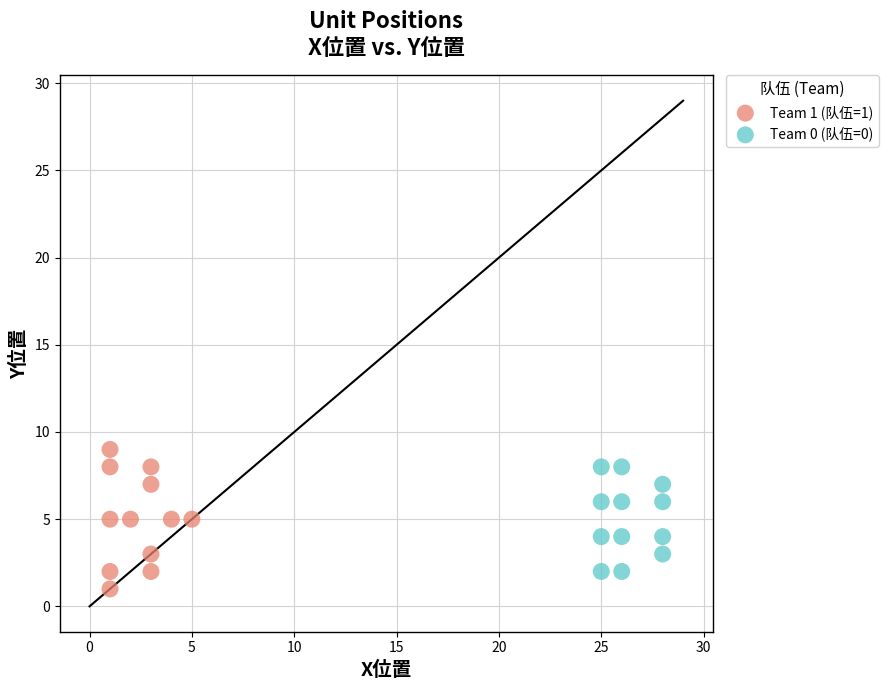

Which series contains the lowest Y value?

Team 1 (队伍=1)